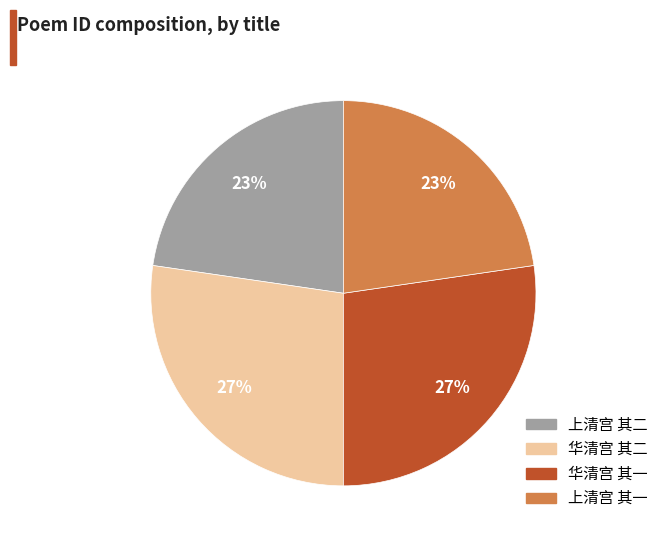

What percentage is the 上清宫 其二 slice, to the nearest percent?

23%